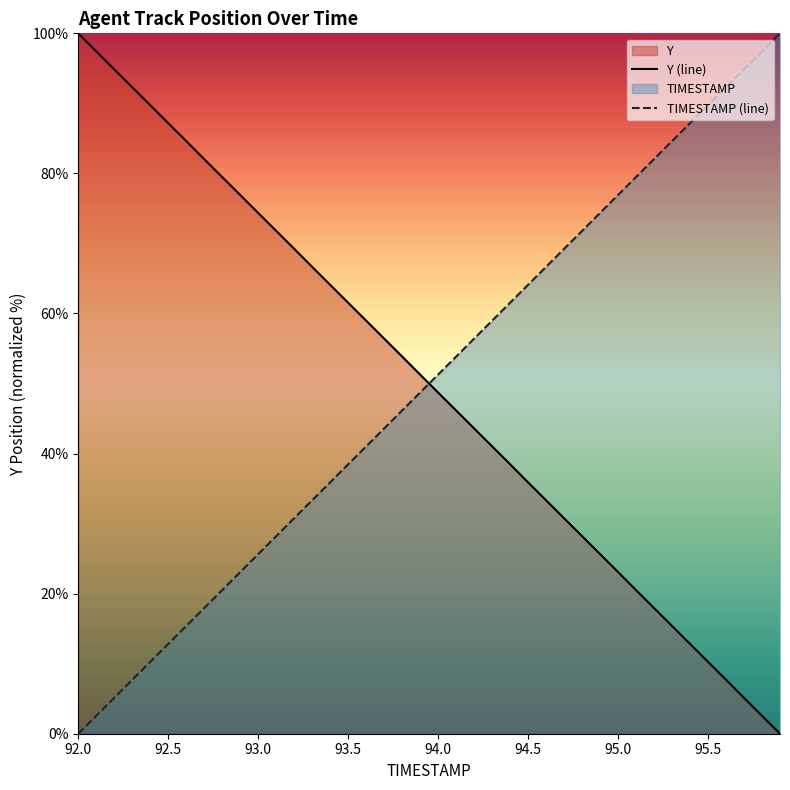

The value of TIMESTAMP at 93.6 is 15.3. True or false?

False